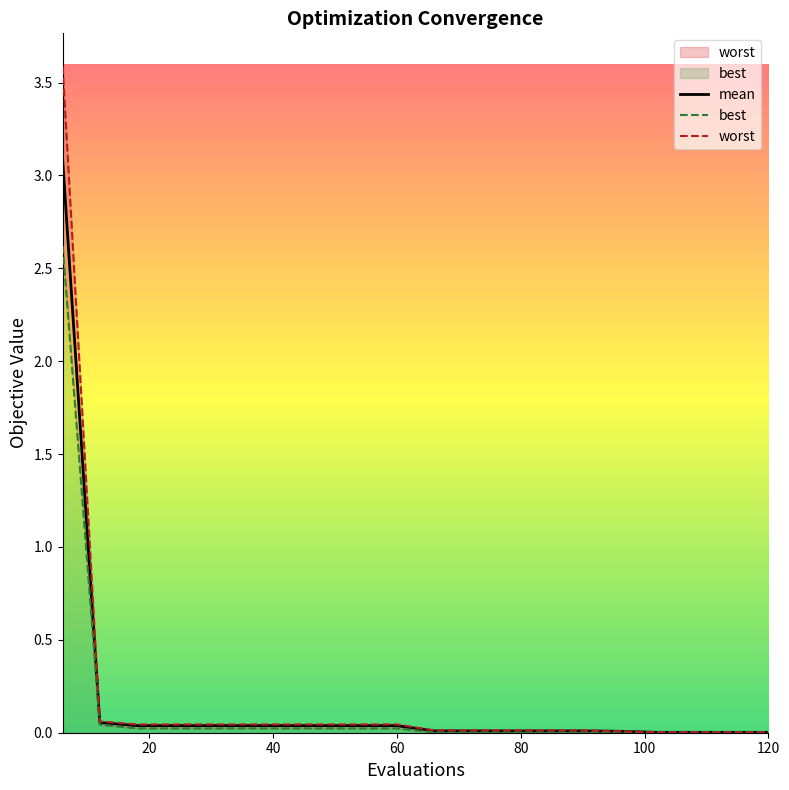

How many lines are shown in the chart?

3